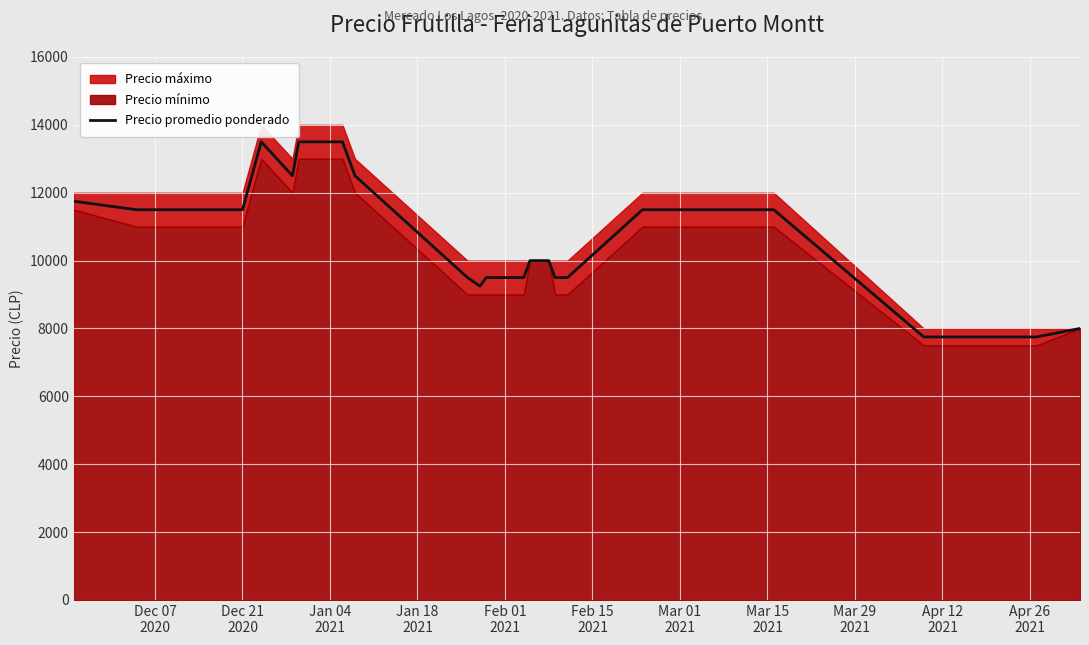

What is the difference between the second highest and minimum values?

5750